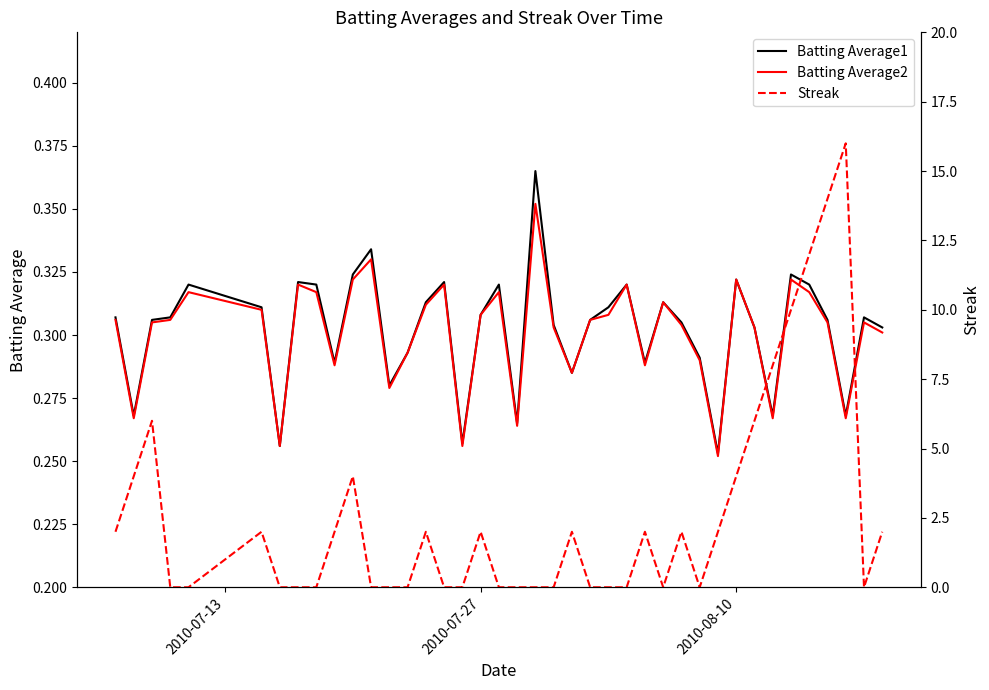

True or false: Batting Average2 and Streak cross at least once.

True